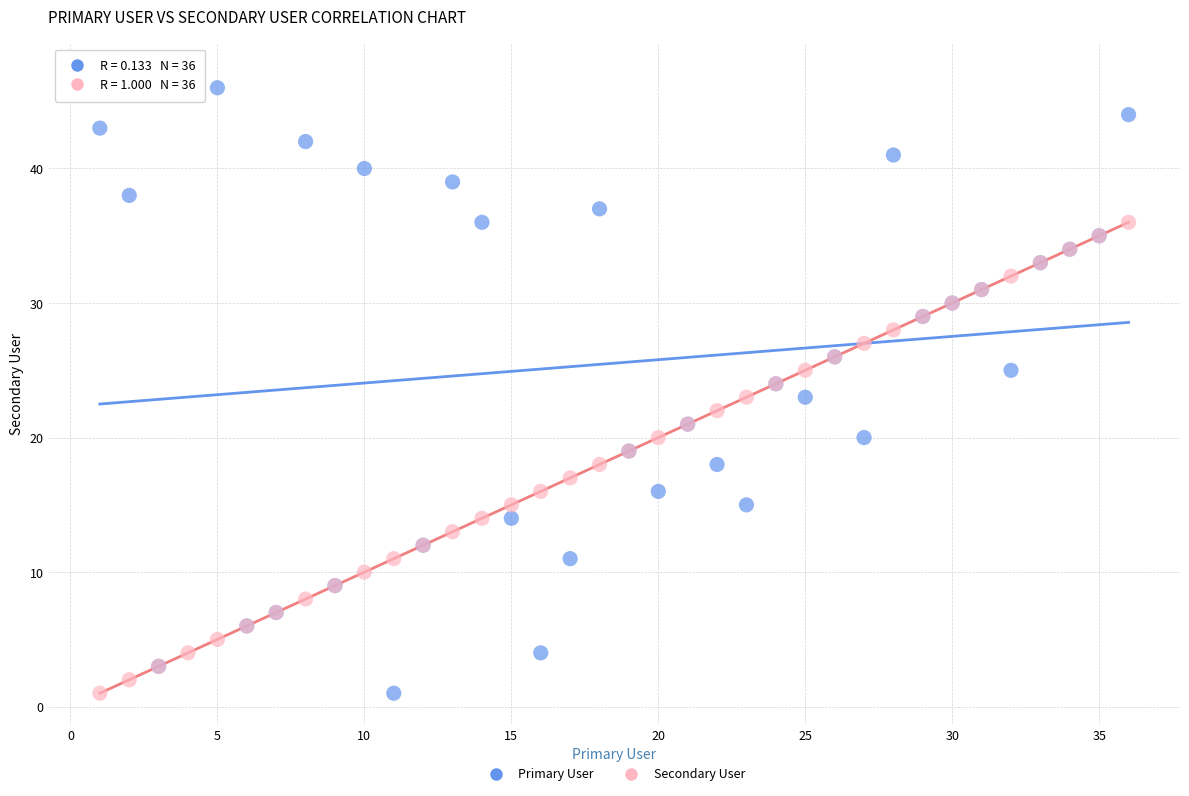

What are all the series names shown in the legend?

Primary User, Secondary User